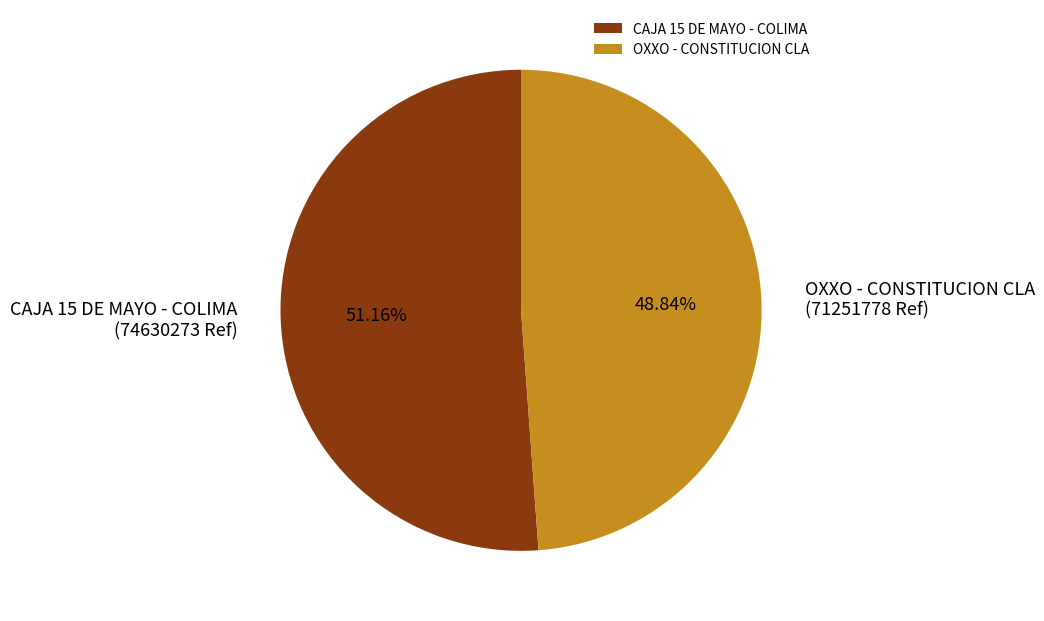

Between OXXO - CONSTITUCION CLA (71251778 Ref) and CAJA 15 DE MAYO - COLIMA (74630273 Ref), which is larger?

CAJA 15 DE MAYO - COLIMA (74630273 Ref)